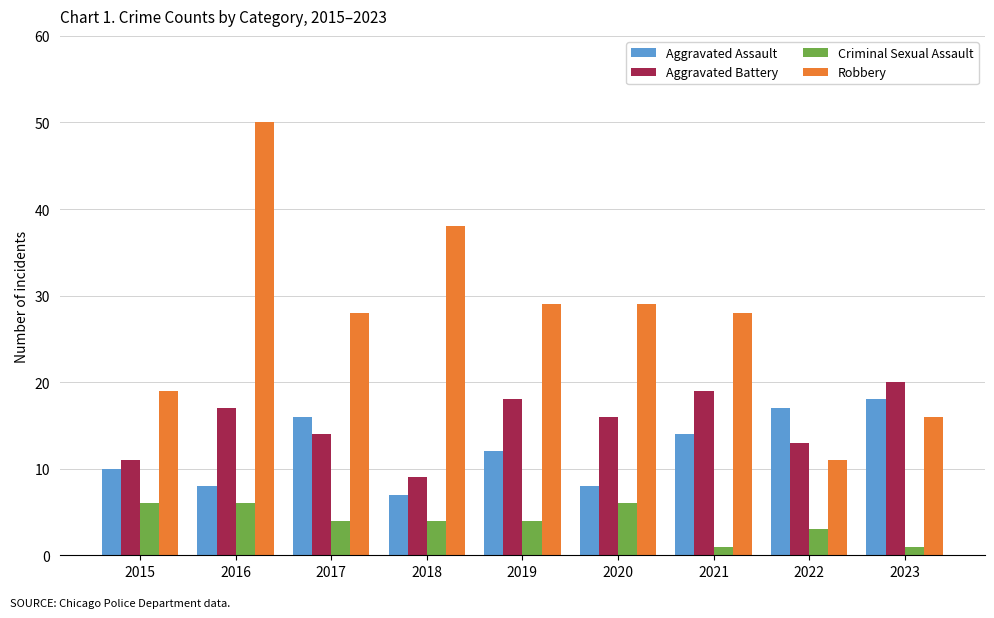

How many values in the Aggravated Assault series are below 12?

4